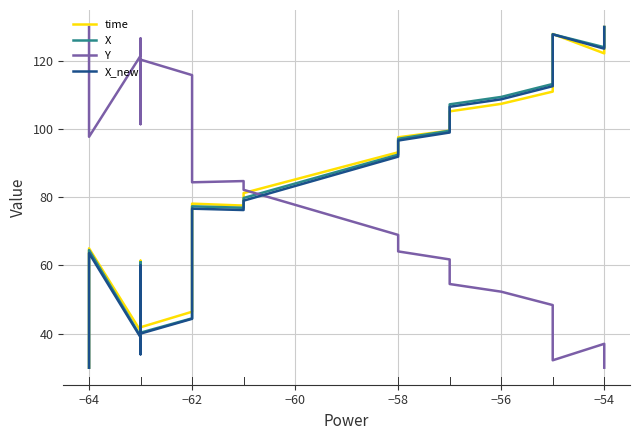

Rank the series by their maximum value, from highest to lowest.

time, X, Y, X_new